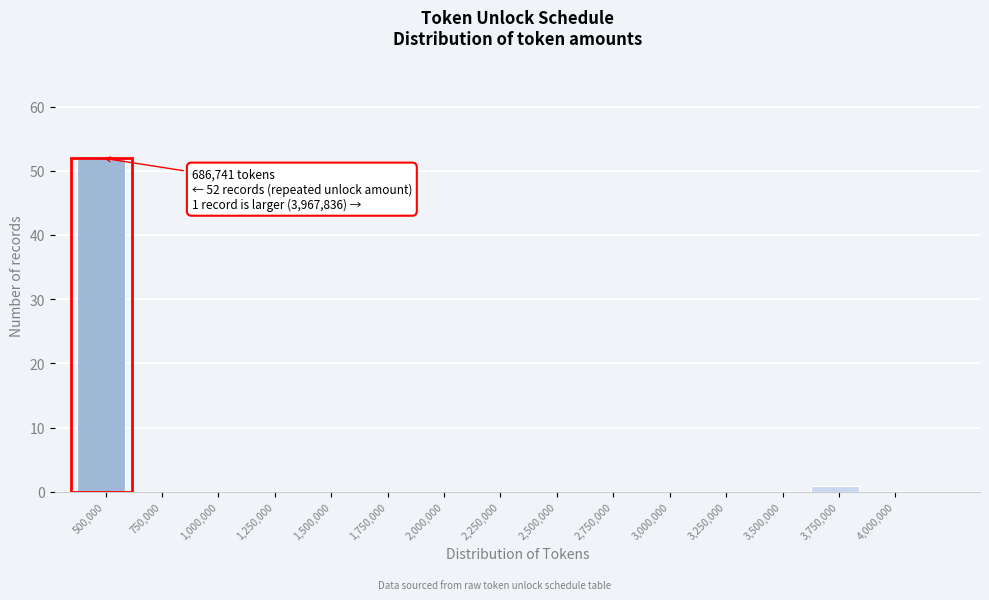

Reading left to right, what are all the values shown in this chart?

500,000=52	750,000=0	1,000,000=0	1,250,000=0	1,500,000=0	1,750,000=0	2,000,000=0	2,250,000=0	2,500,000=0	2,750,000=0	3,000,000=0	3,250,000=0	3,500,000=0	3,750,000=1	4,000,000=0